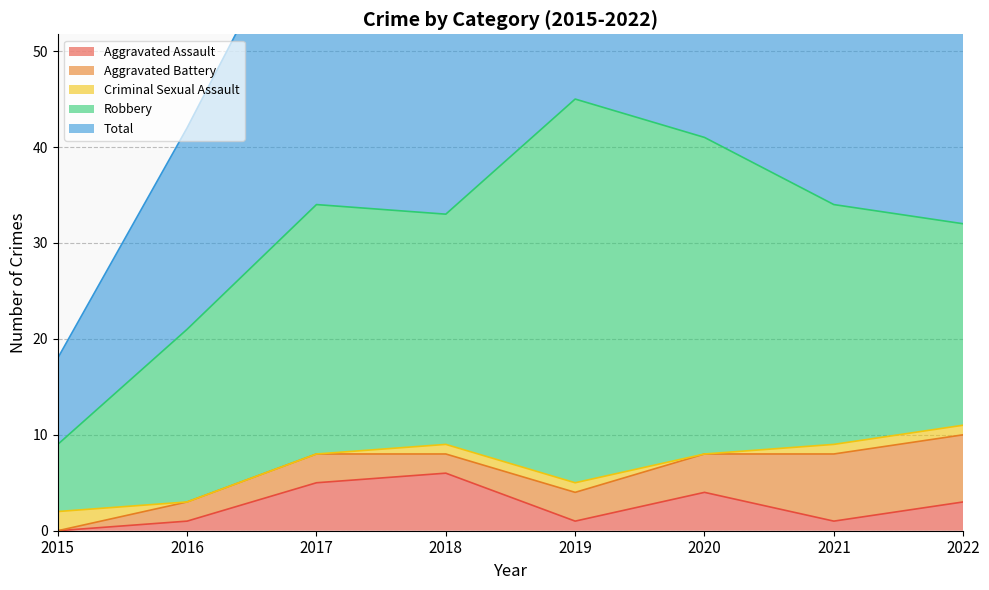

Does the chart display data point markers on the line(s)?

No